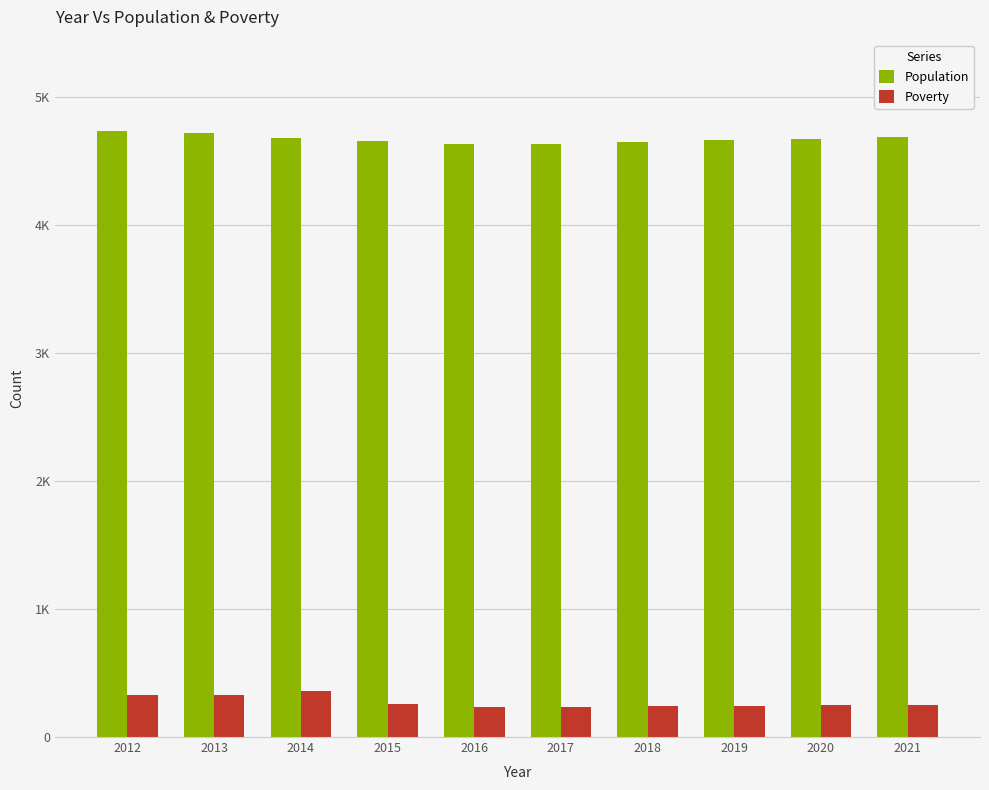

Are the bars horizontal?

No